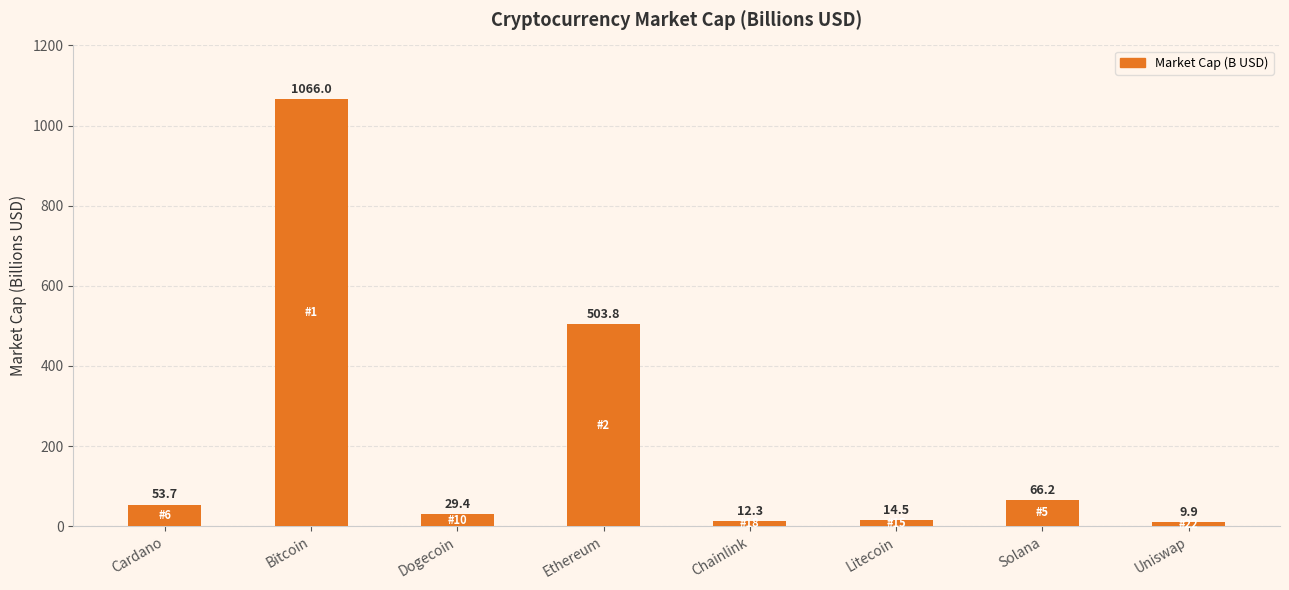

What value does the data have at Litecoin?

14.5